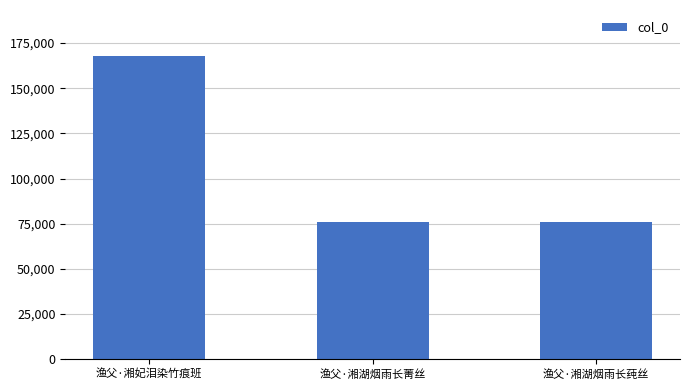

True or false: the data shows 28509 at 渔父·湘湖烟雨长菁丝.

False